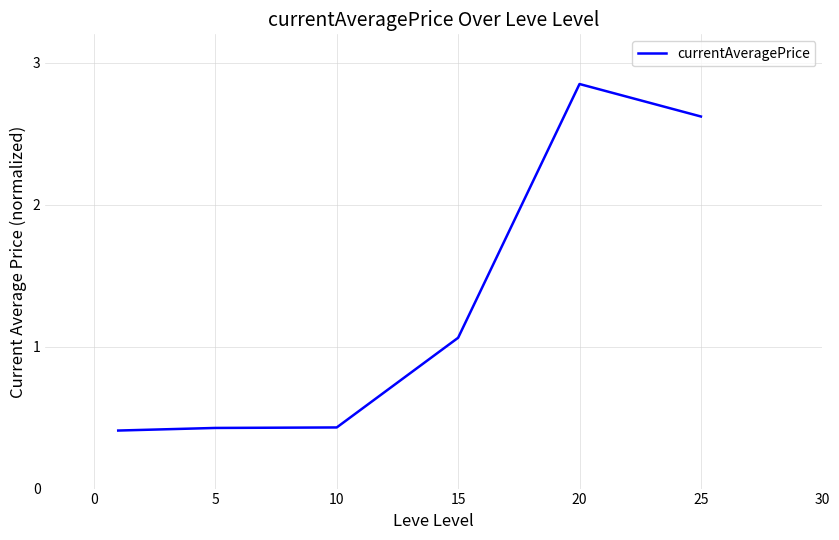

What is the average value?

1.3